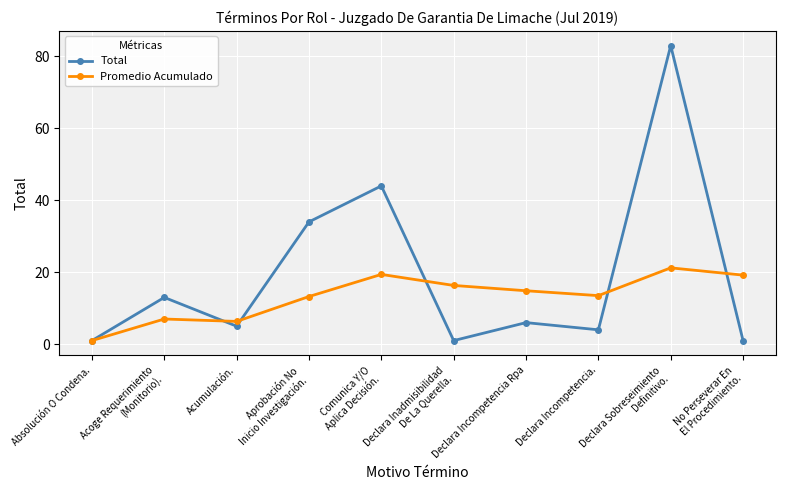

Read the Total value at Declara Incompetencia..

4.0